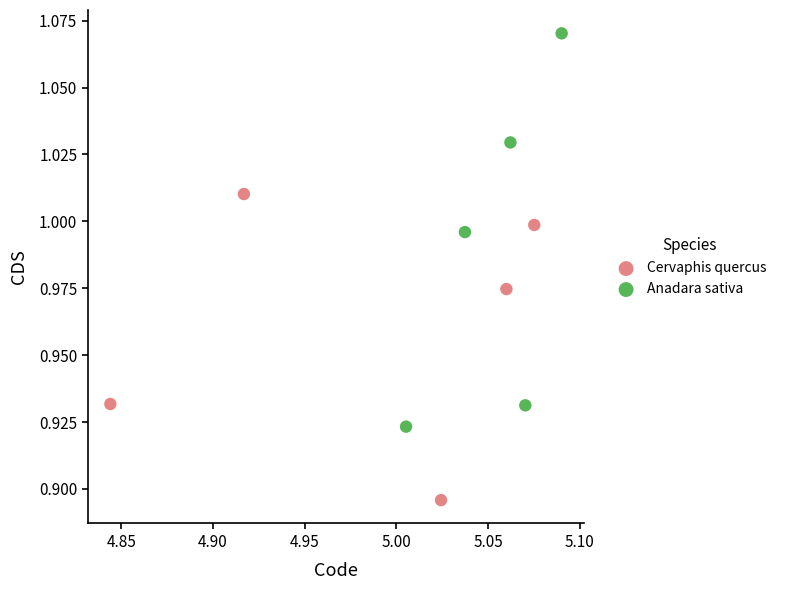

Which series reaches the minimum Y coordinate?

Cervaphis quercus